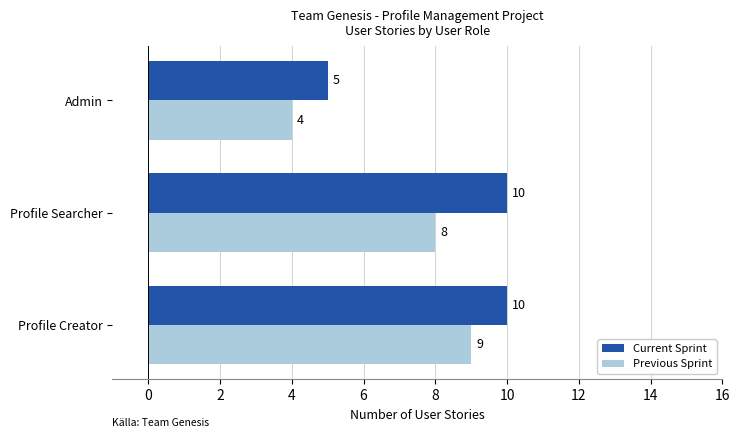

How many distinct data groups are displayed?

2